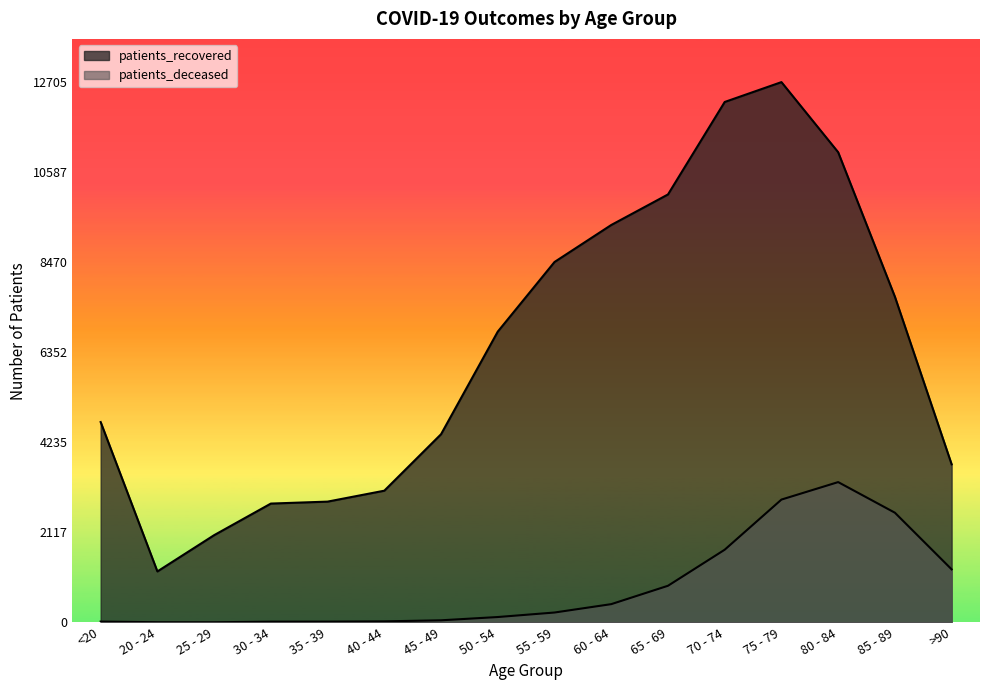

How many values in the patients_recovered series exceed 6838?

7